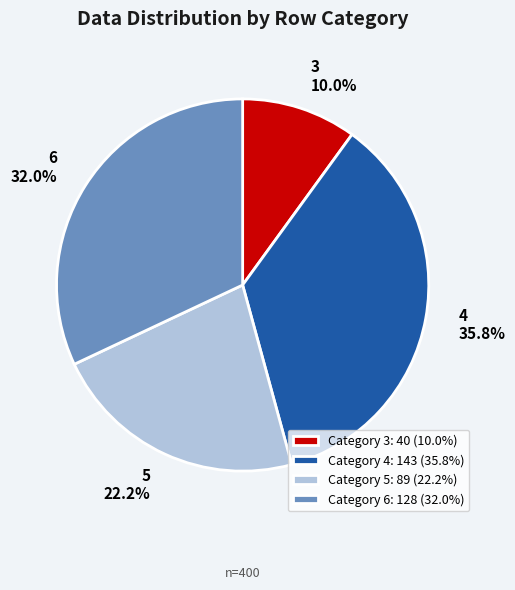

Rank the categories by value from highest to lowest.

Category 4: 143 (35.8%), Category 6: 128 (32.0%), Category 5: 89 (22.2%), Category 3: 40 (10.0%)